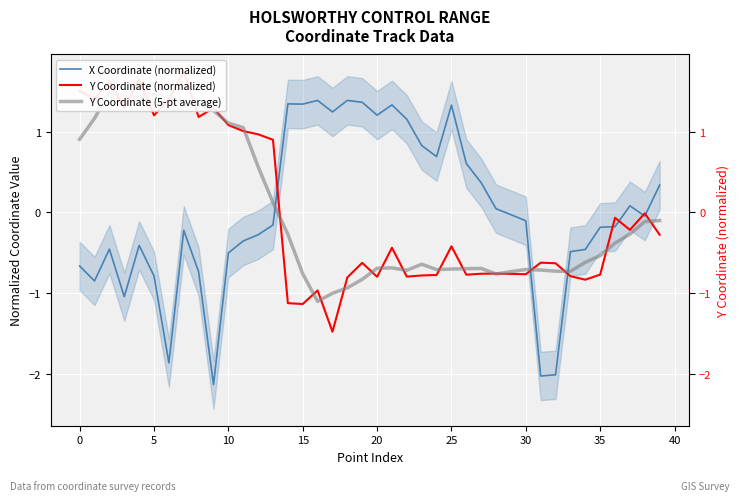

List the series in order of their peak value, lowest first.

X Coordinate (normalized), Y Coordinate (5-pt average), Y Coordinate (normalized)